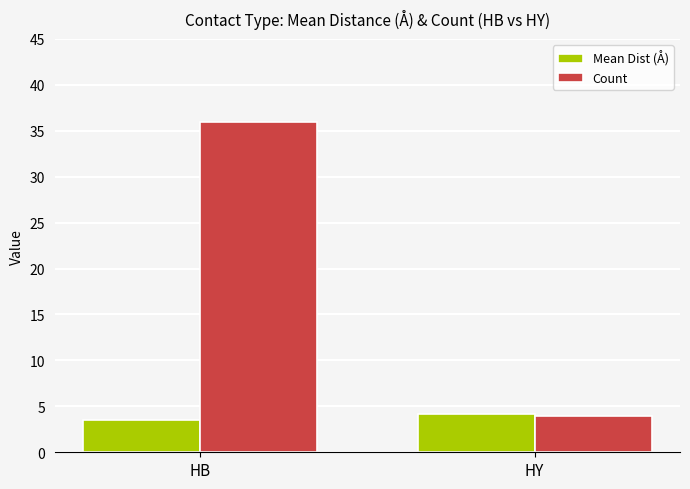

Which series has the largest range (max minus min)?

Count